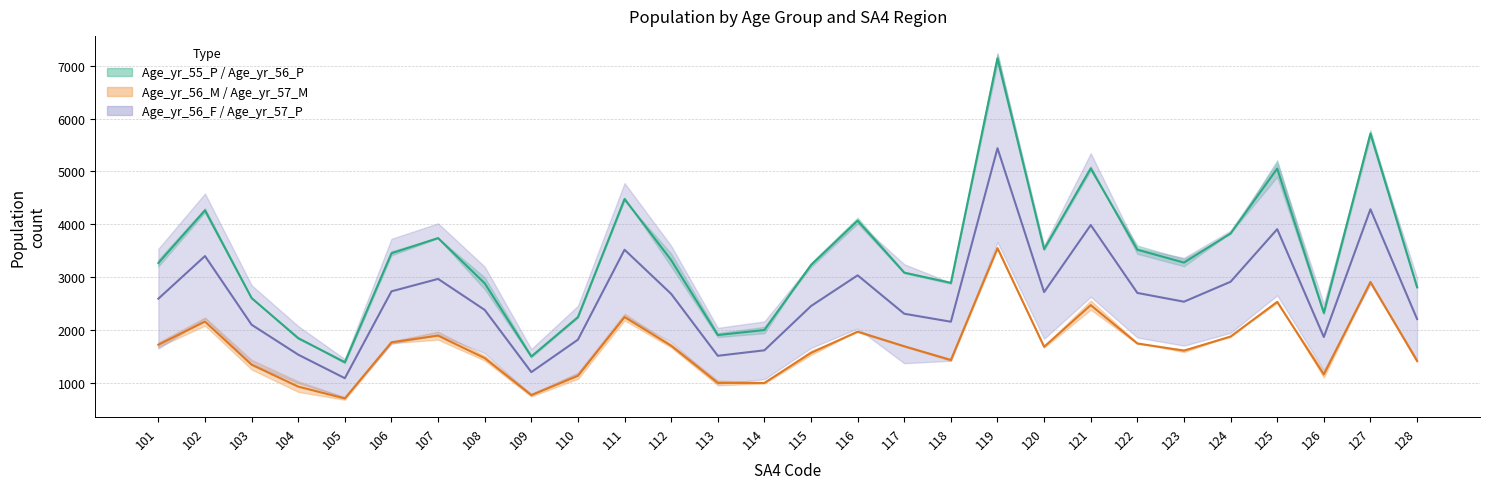

Where is the first local minimum for Age_yr_55_P?

105